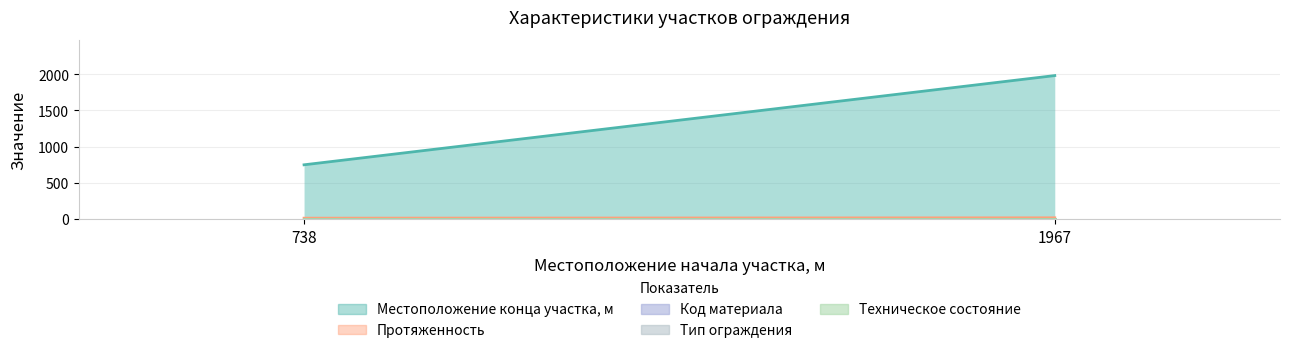

What is the sum of all Протяженность values?

25